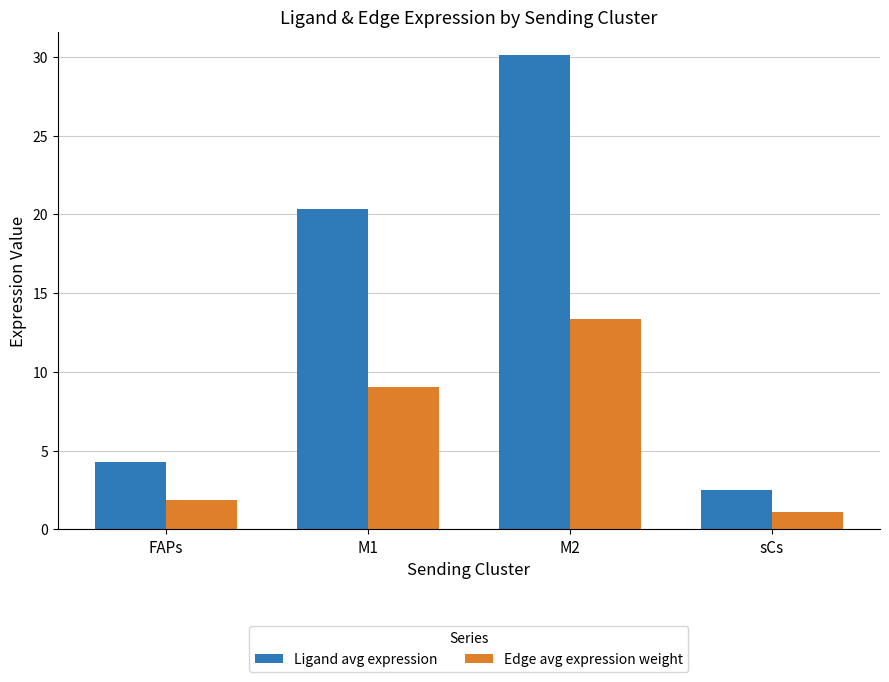

Reading left to right, extract all data points from this chart.

Ligand avg expression: FAPs=4.3	M1=20.3	M2=30.1	sCs=2.5
Edge avg expression weight: FAPs=1.9	M1=9.0	M2=13.4	sCs=1.1